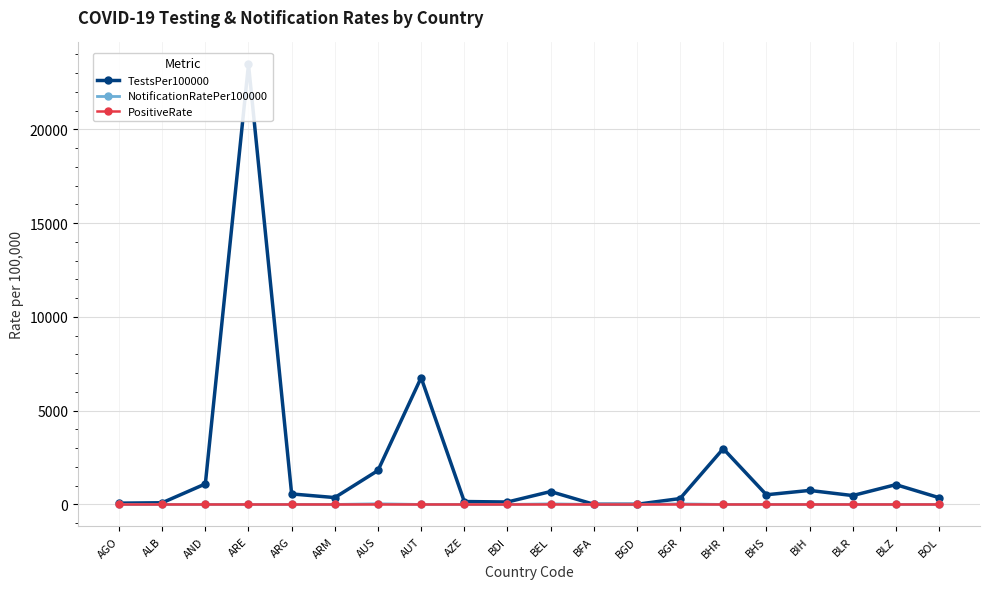

What is the difference between the maximum and minimum values in the TestsPer100000 series?

23457.7